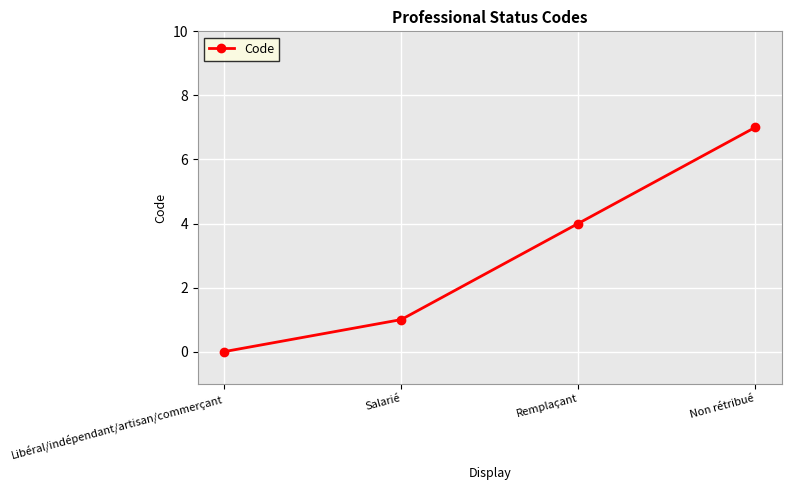

What is the label of the 1st point from the right?

Non rétribué